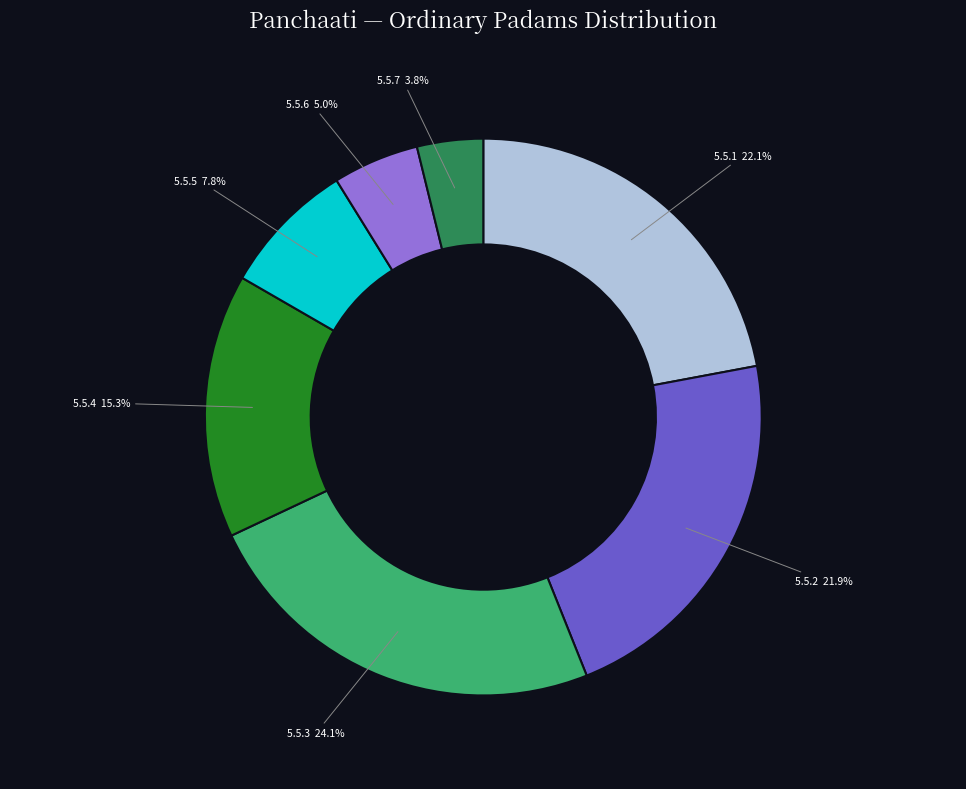

Is there a majority slice in this chart?

No